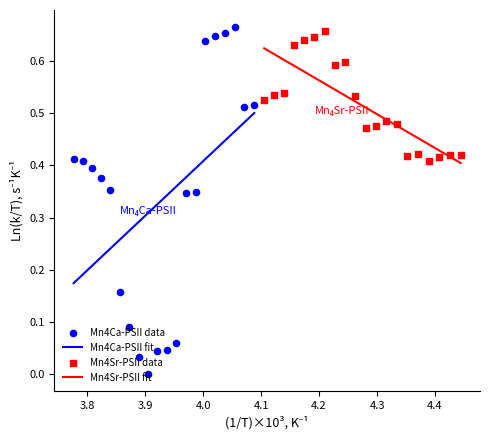

Which series has the largest Y range (max minus min)?

Mn4Ca-PSII data